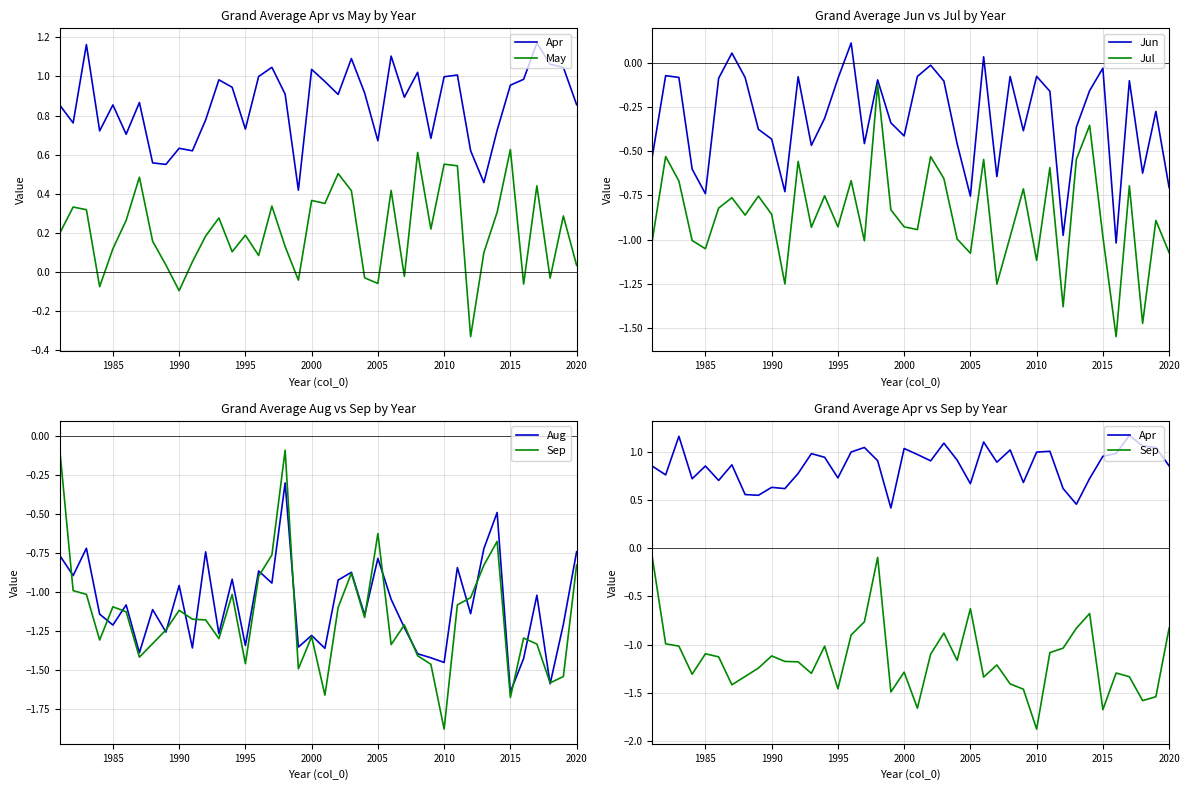

Which series has the largest range (max minus min)?

Sep